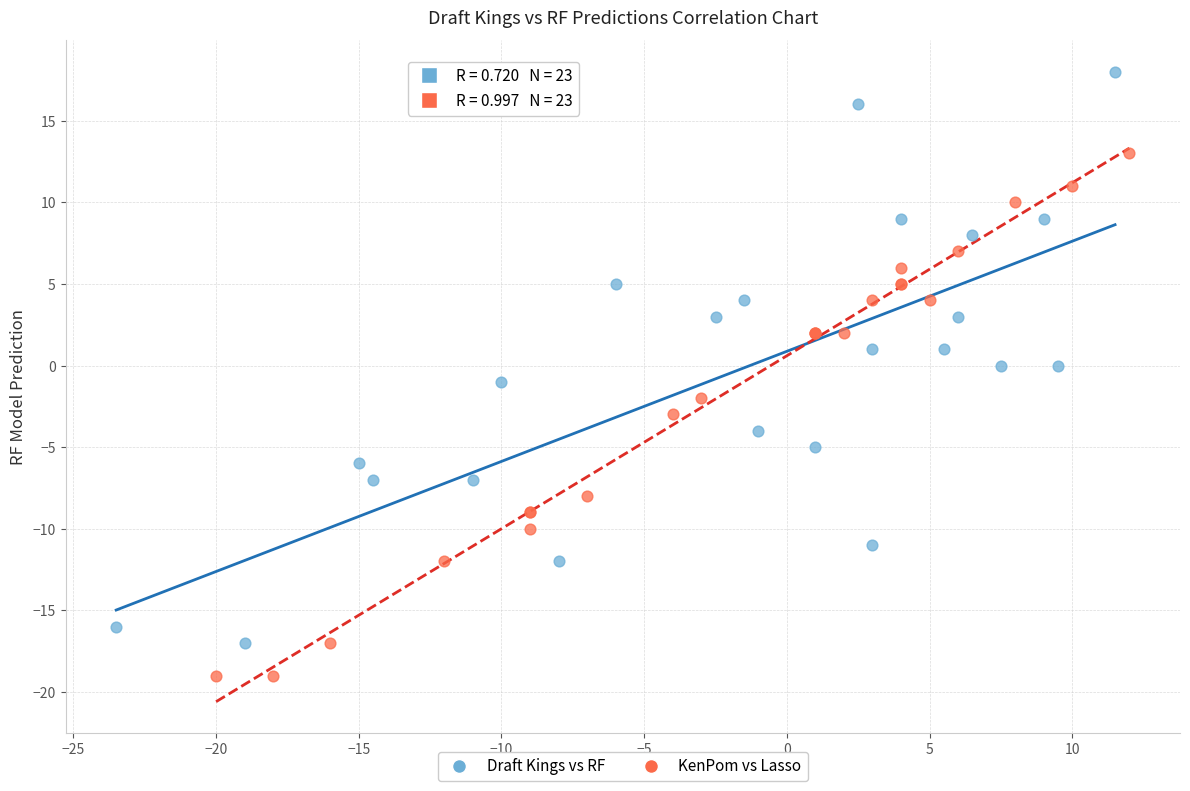

Which series has the widest spread of Y values?

Draft Kings vs RF